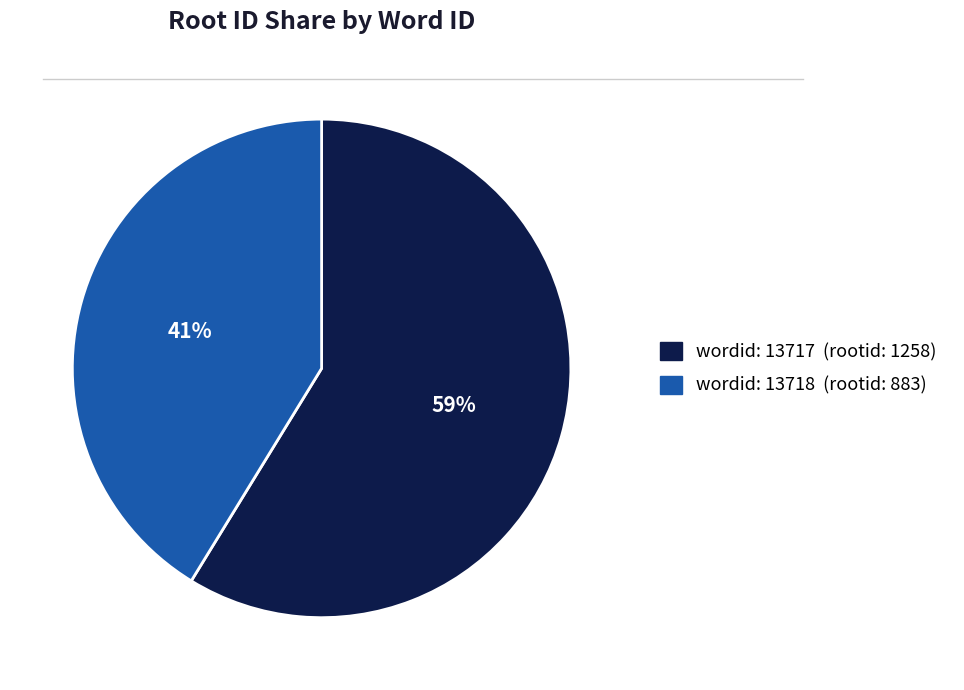

To the nearest percent, what is the difference between the largest and smallest slice percentages?

18%